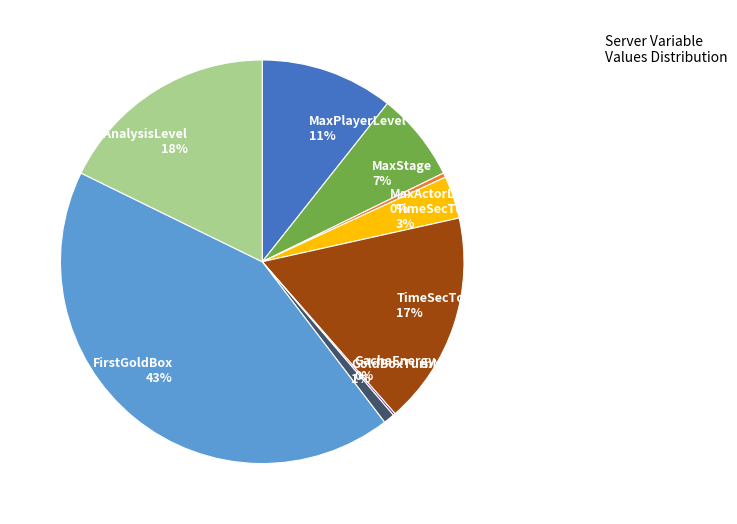

What is the largest slice in the pie chart?

FirstGoldBox